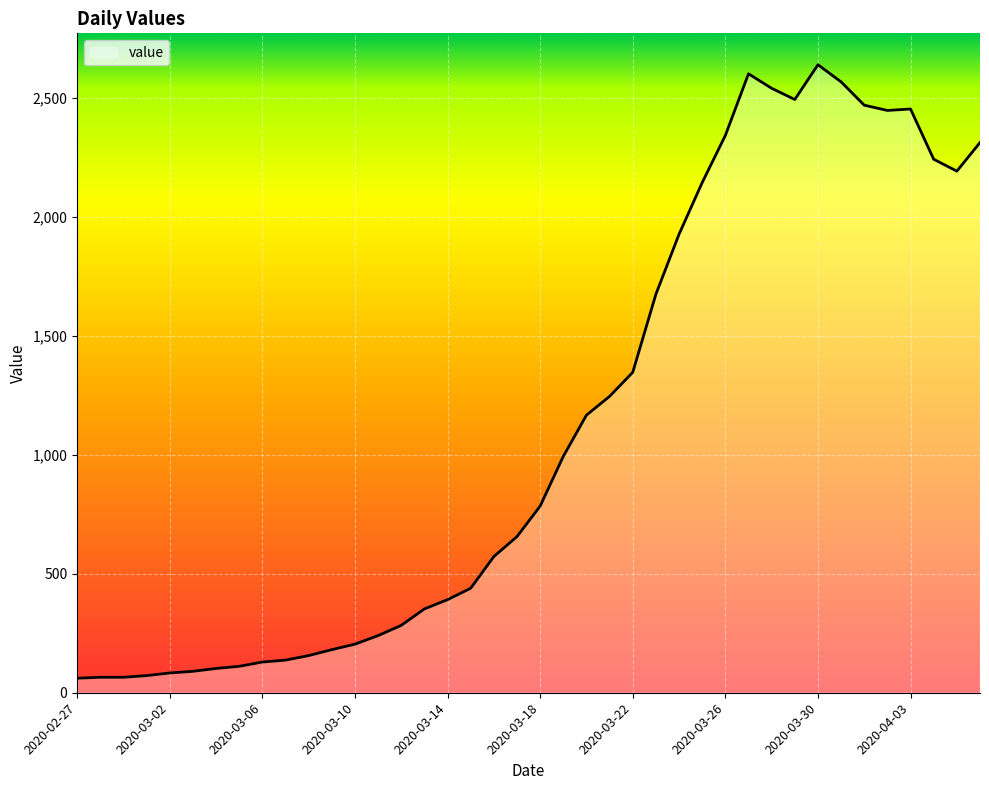

What is the greatest value displayed?

2638